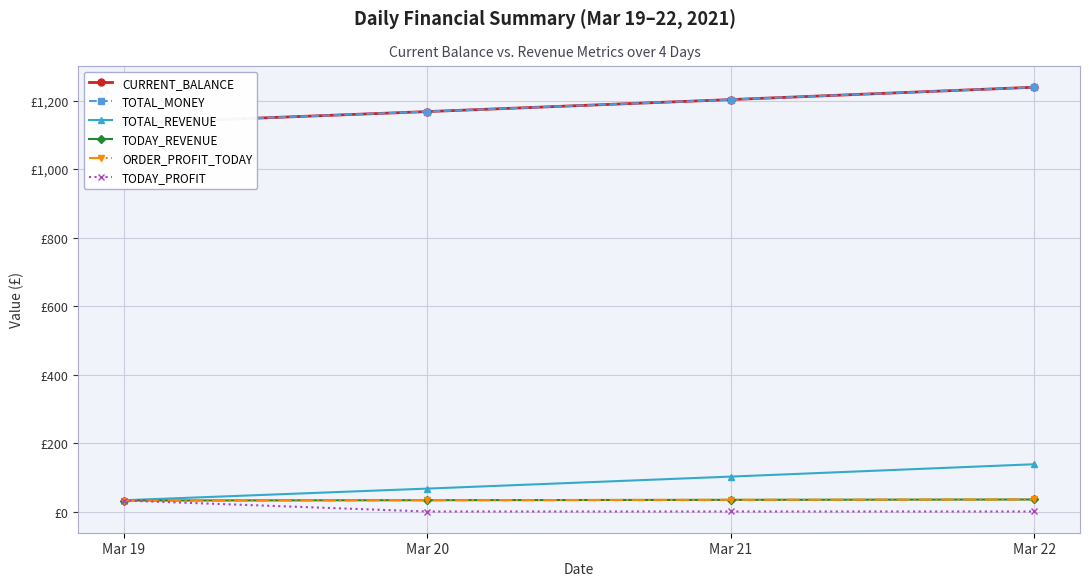

Which has a higher value, Mar 20 or Mar 19?

Mar 20